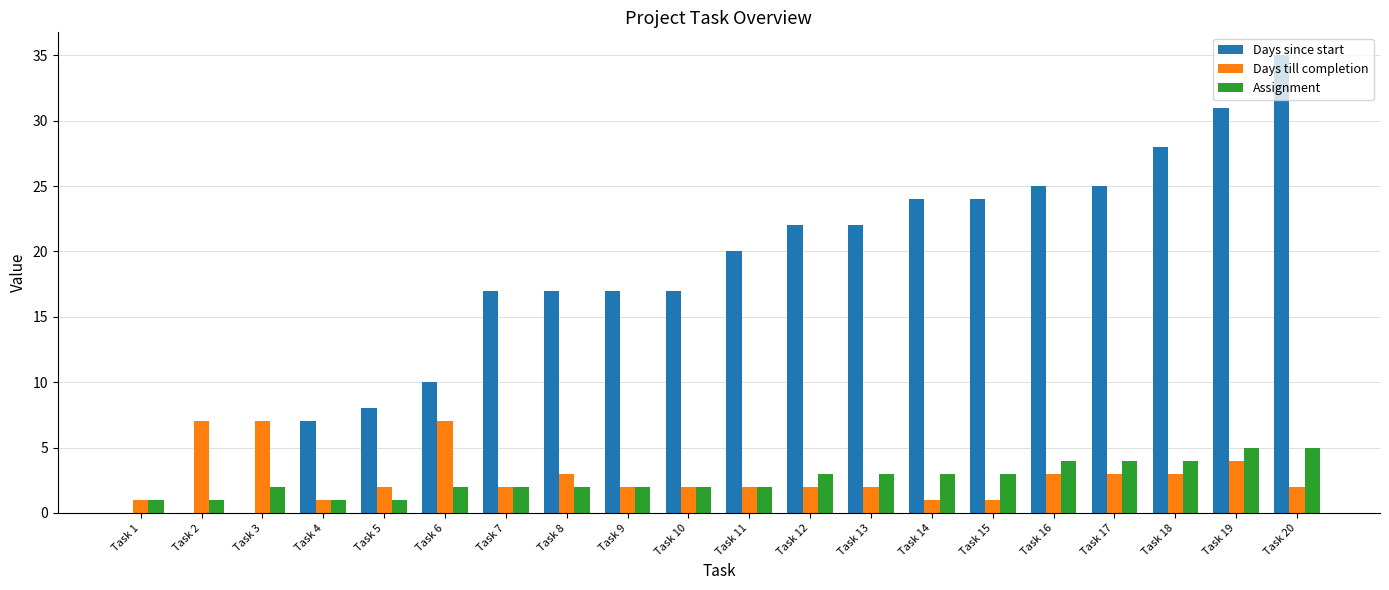

Which series has the largest total across all categories?

Days since start